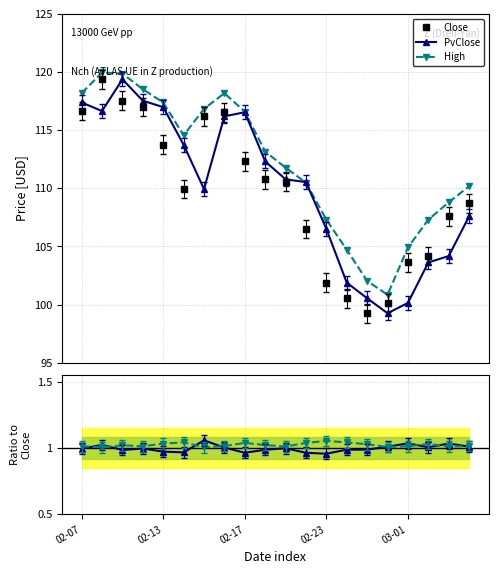

What is the total value across all series at 13?

309.2